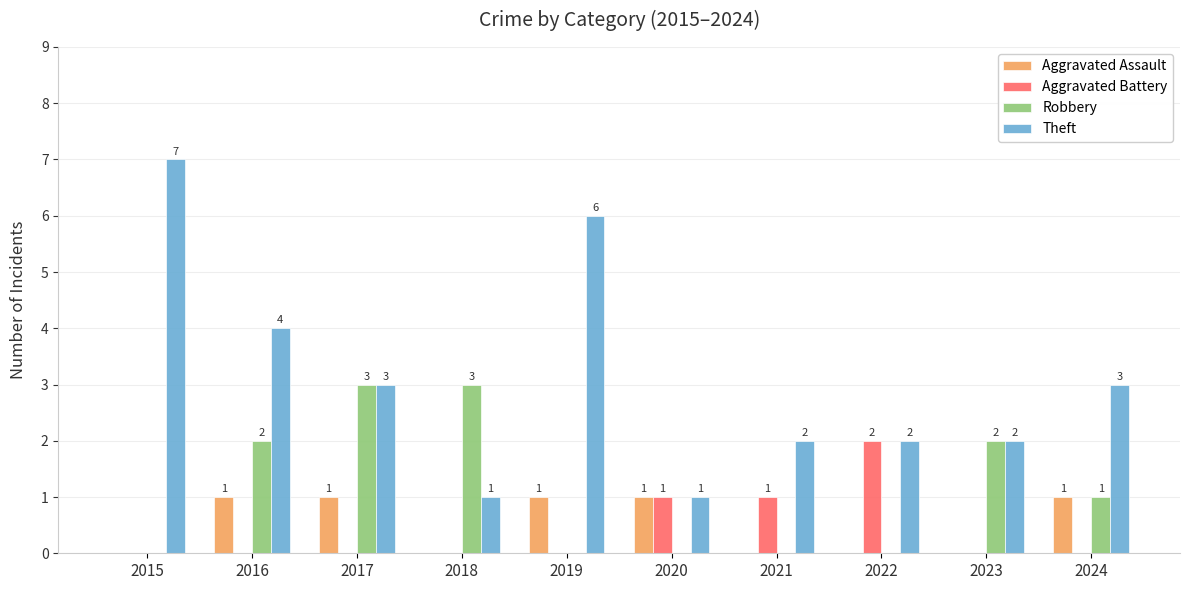

What is the sum of all Theft values?

31